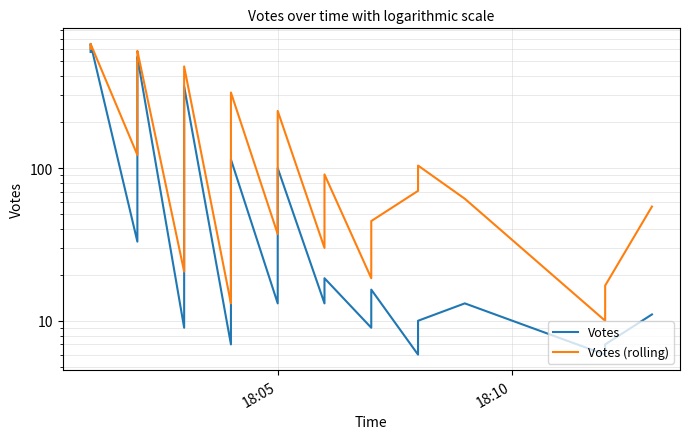

The value of Votes at 18:05 is 100. True or false?

True